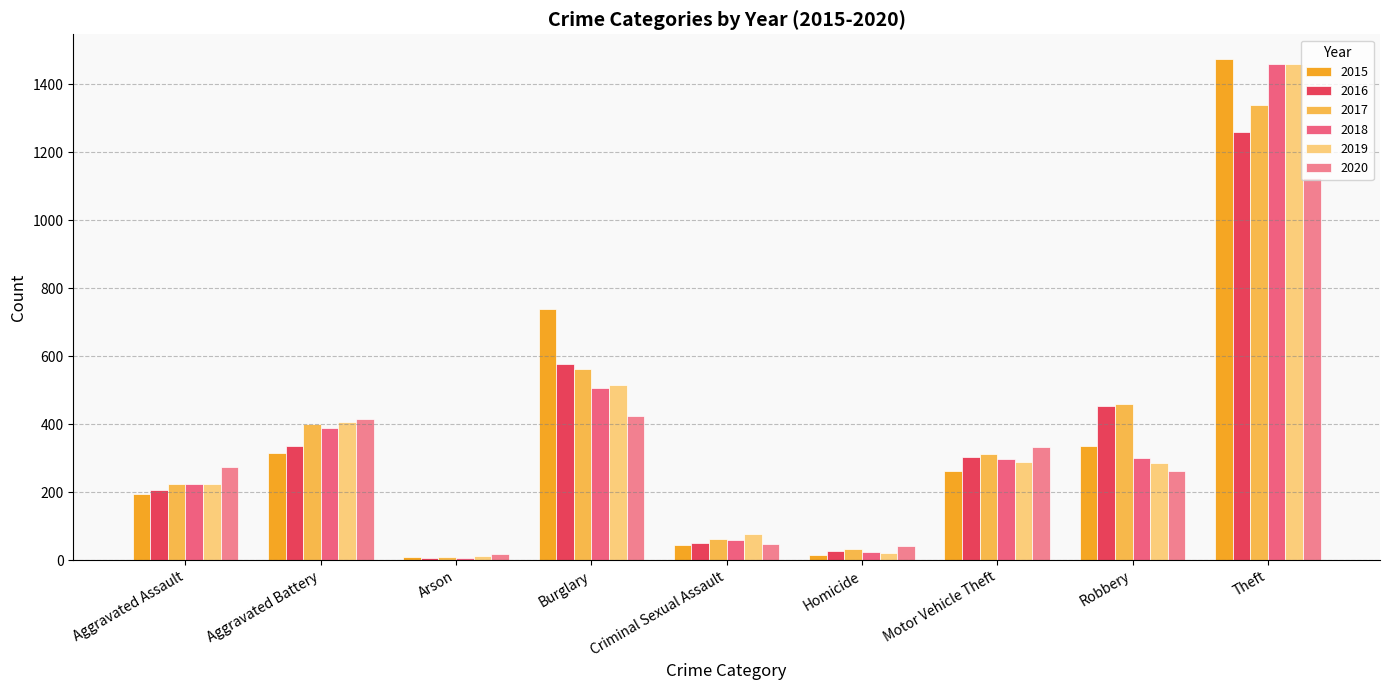

What is the difference between the maximum and minimum values in the 2015 series?

1465